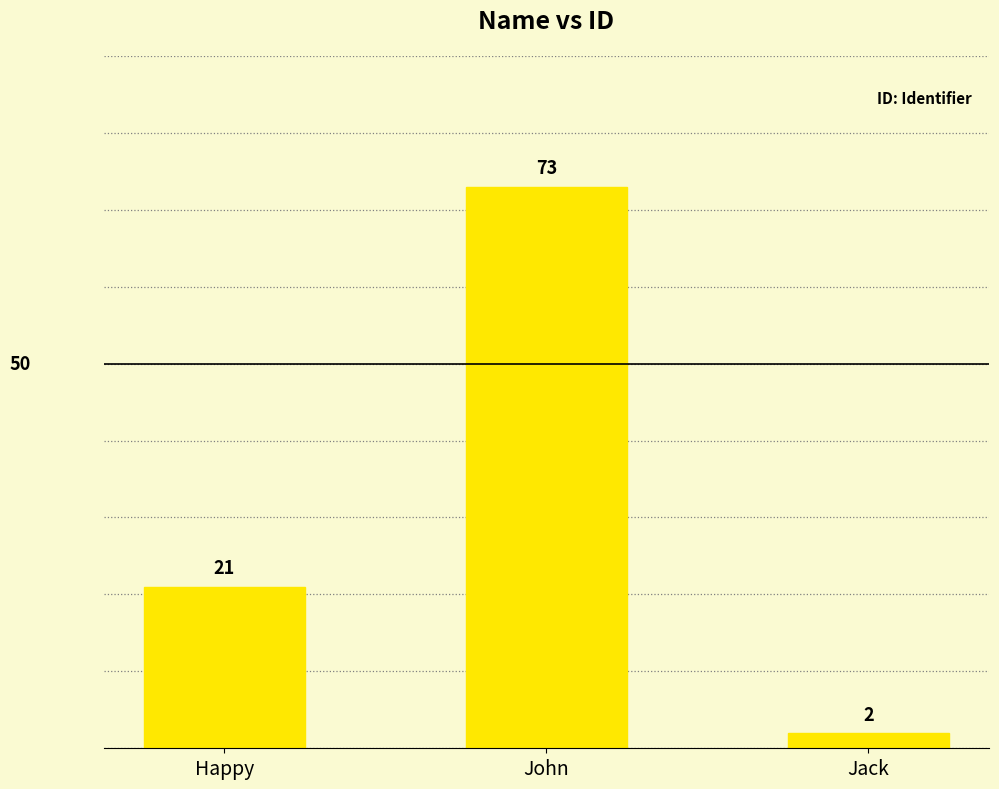

The chart shows a value of 21 at Happy. True or false?

True